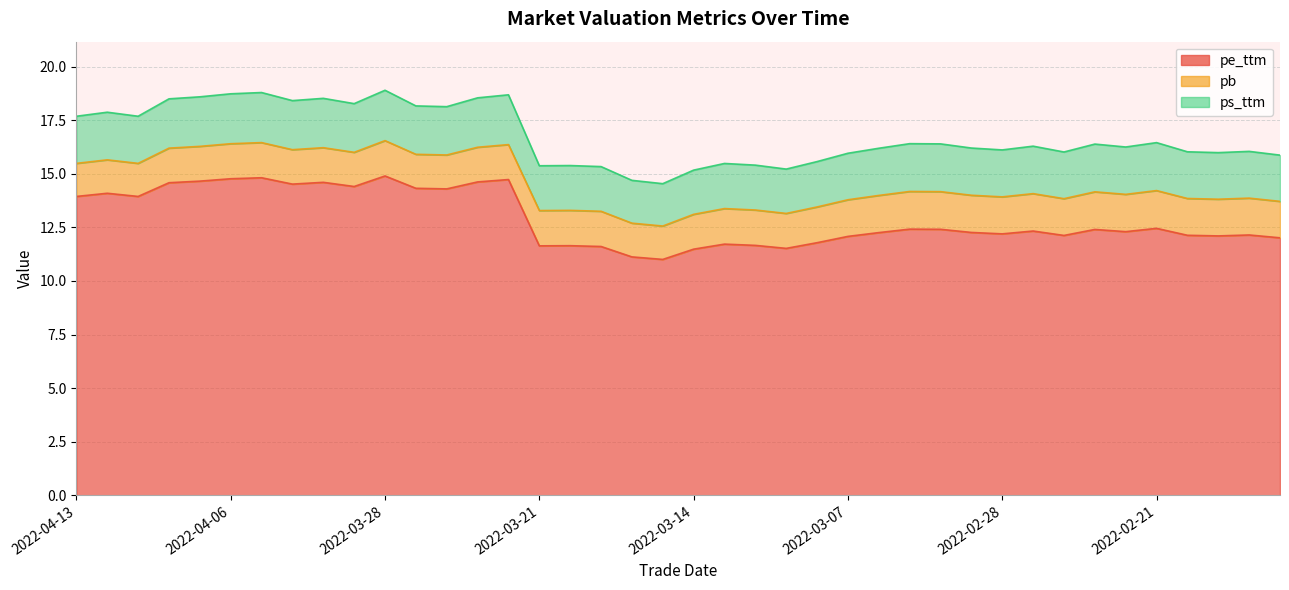

Which series has the widest spread of values?

pe_ttm